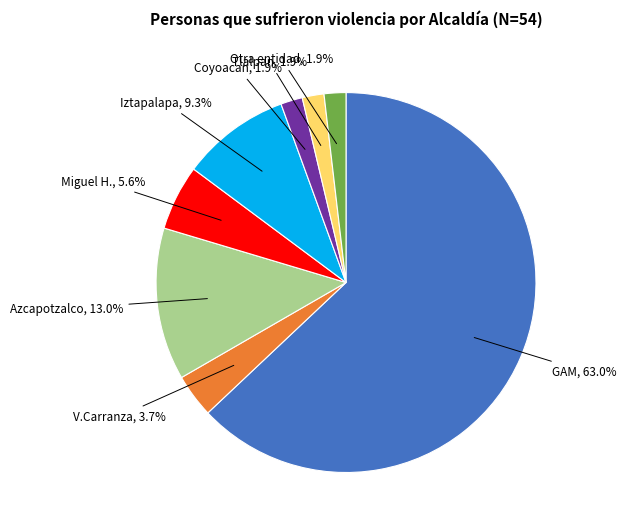

Does any single category account for the majority?

Yes